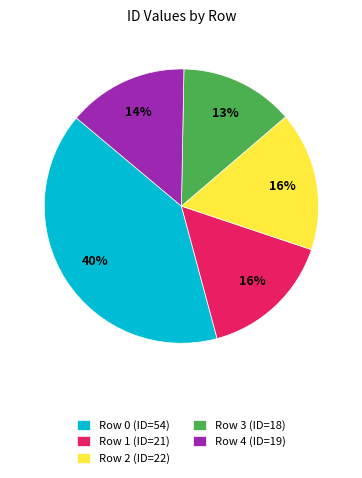

What percentage is the Row 0 slice, to the nearest percent?

40%